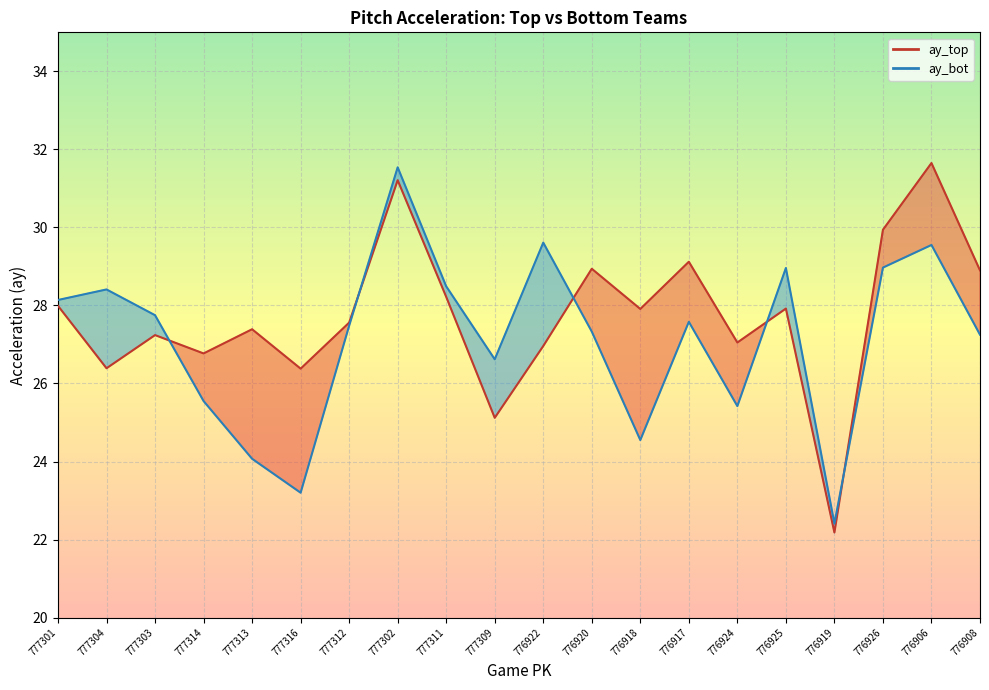

Rank the series by their average value, from highest to lowest.

ay_top, ay_bot